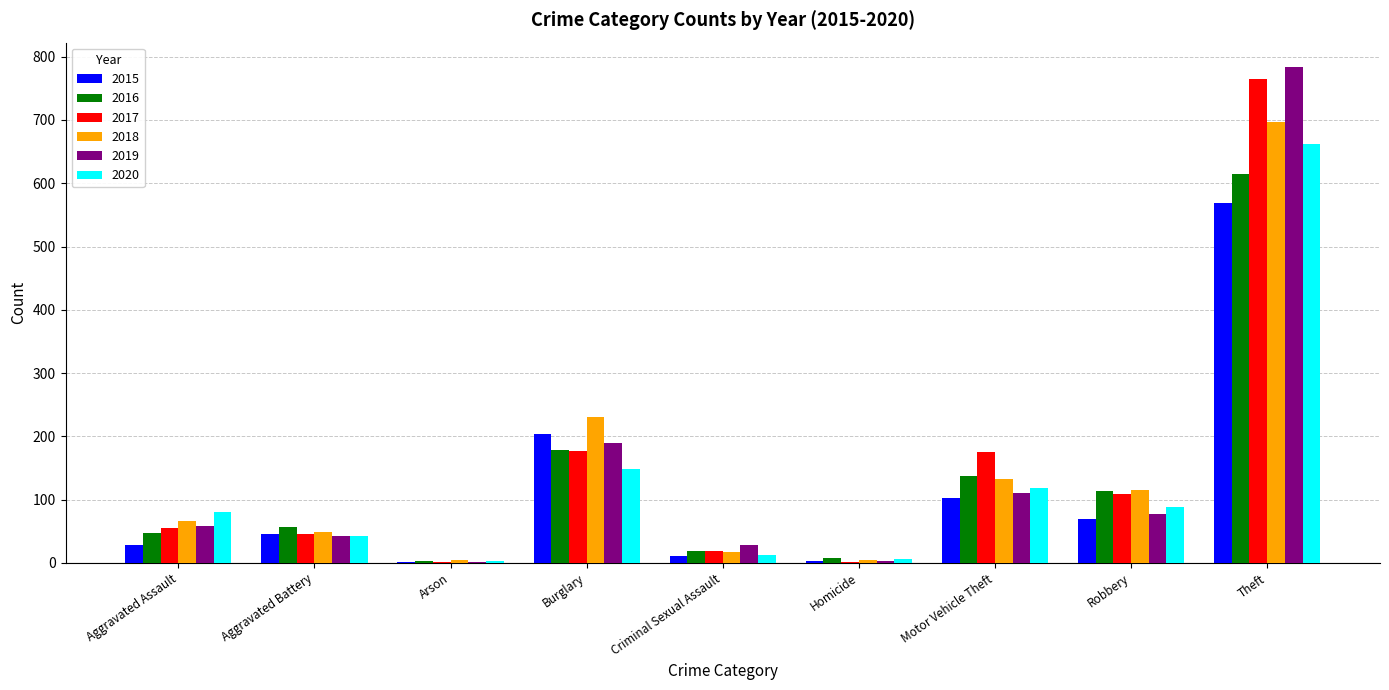

At which category is the sum across all series the highest?

Theft